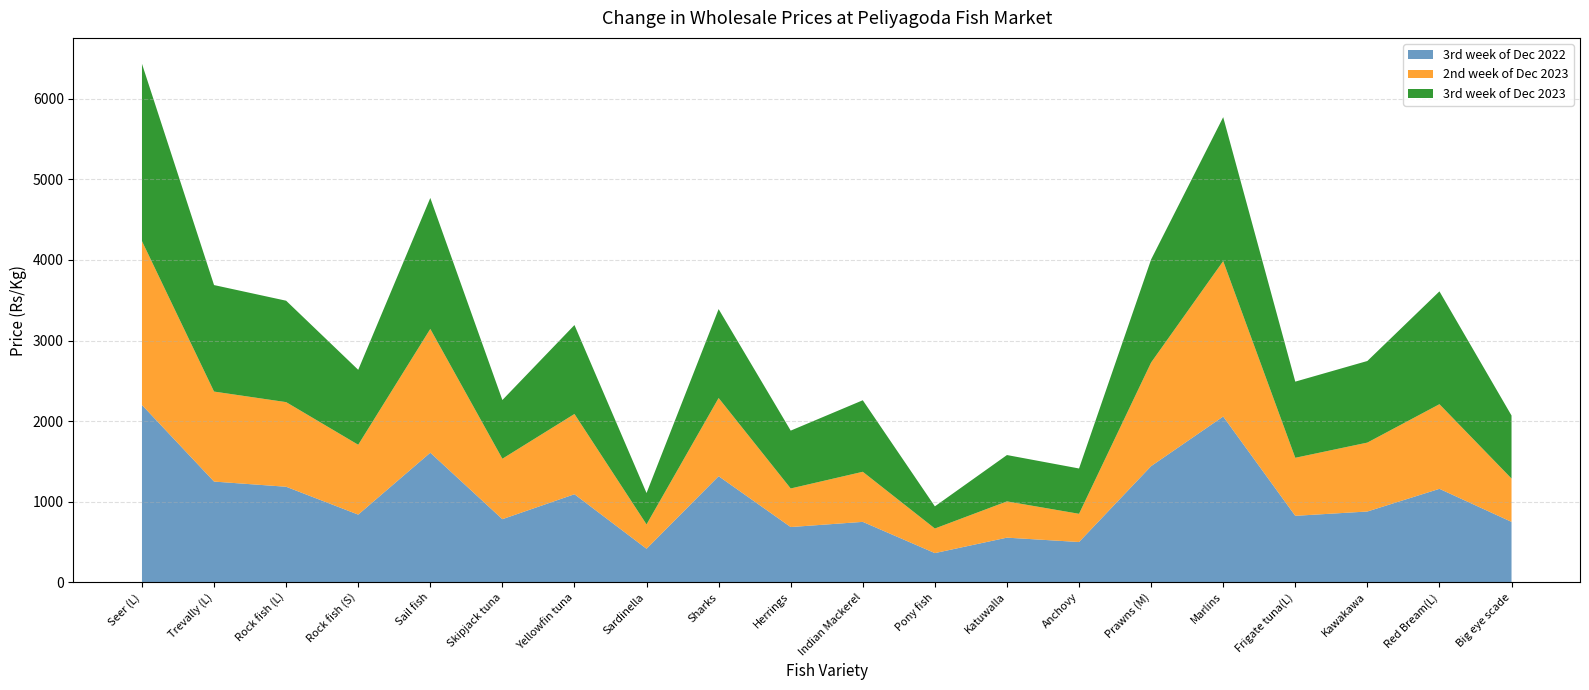

Reading left to right, transcribe all the data shown in this chart.

3rd week of Dec 2022: 2200.0	1250.0	1185.7	840.0	1608.3	783.3	1092.9	416.4	1316.7	685.8	750.0	362.5	554.2	500.0	1441.7	2057.1	825.0	878.6	1160.0	750.0
2nd week of Dec 2023: 2033.3	1116.7	1050.0	866.7	1535.7	750.0	995.8	302.1	970.0	478.6	621.4	305.0	450.0	350.0	1285.7	1928.6	720.0	855.0	1050.0	537.5
3rd week of Dec 2023: 2200.0	1321.4	1258.3	930.0	1625.0	728.6	1103.6	389.3	1103.3	717.9	887.5	275.0	575.0	562.5	1278.6	1785.7	945.0	1012.5	1400.0	782.1